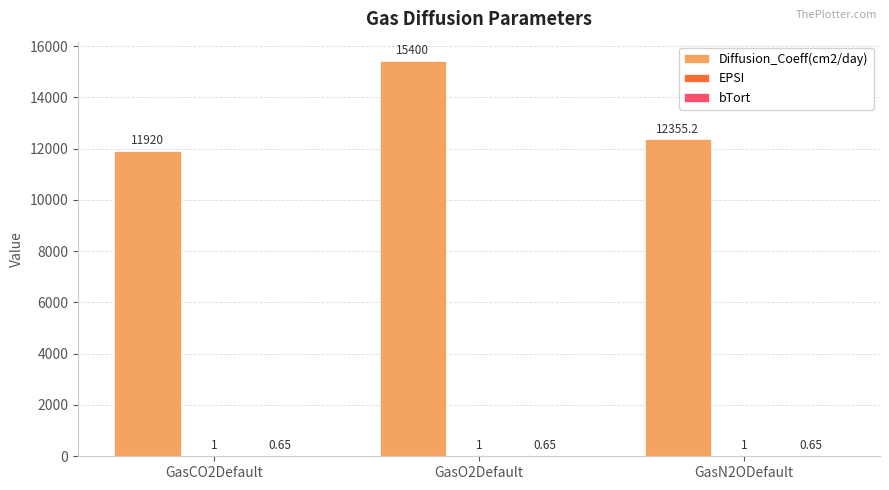

Between GasCO2Default and GasO2Default, which series saw the biggest shift?

Diffusion_Coeff(cm2/day)